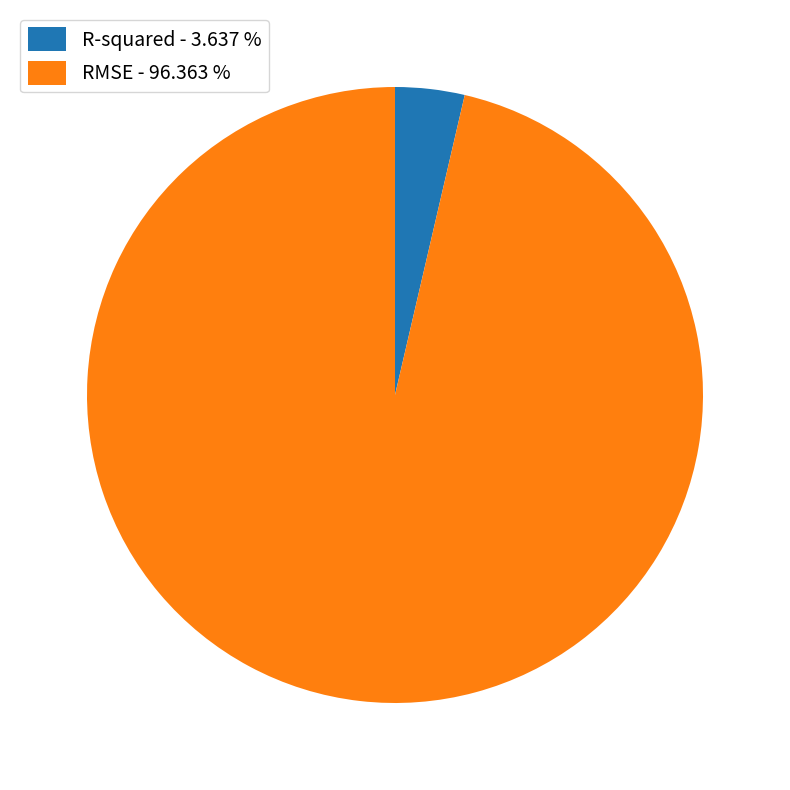

Does R-squared - 3.637 % account for over 50% of the chart?

No